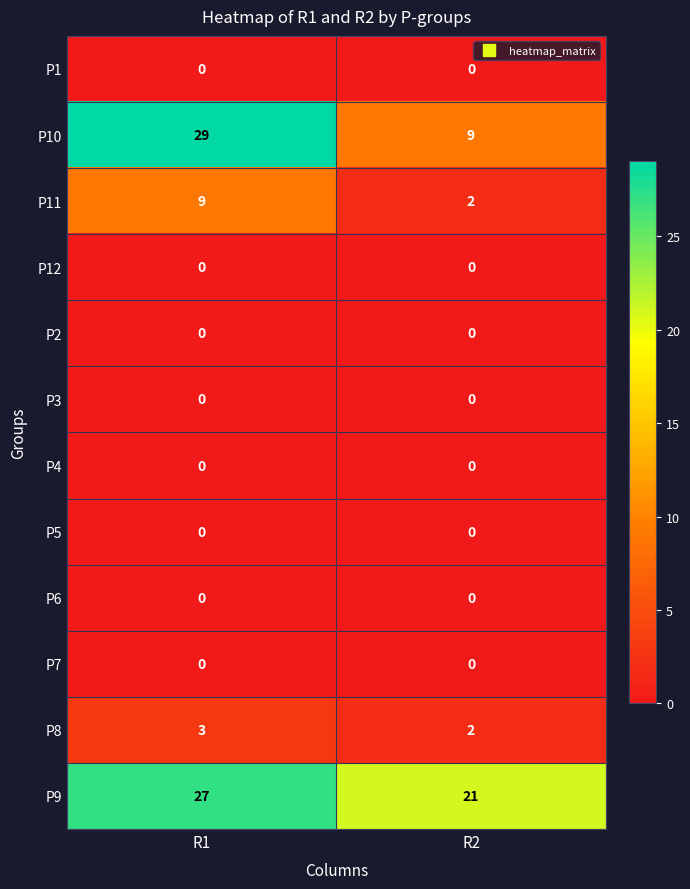

Which series changed the most between R1 and R2?

P10